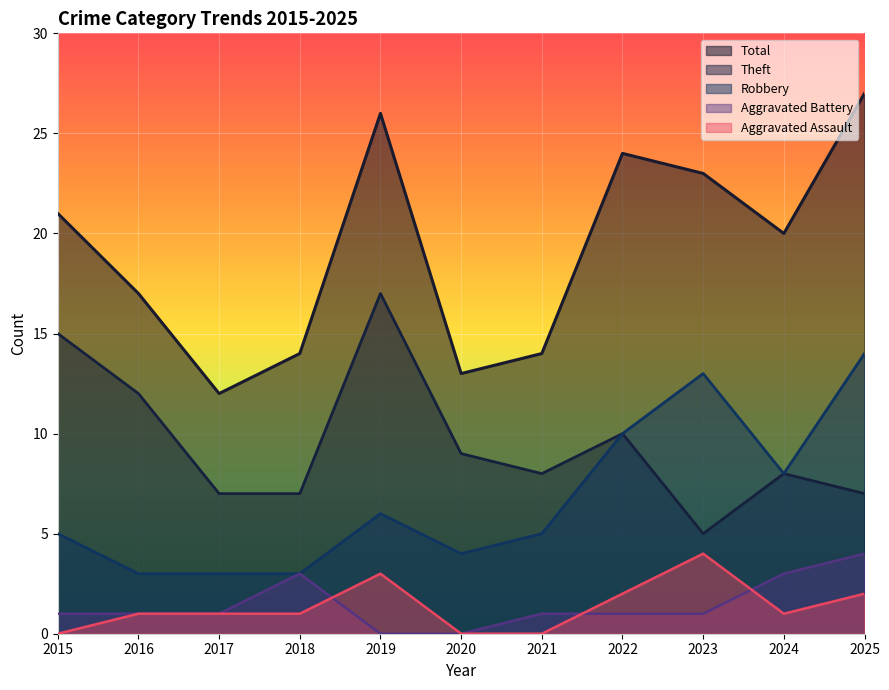

What is the sum of the Aggravated Assault values at 2025 and 2020?

2